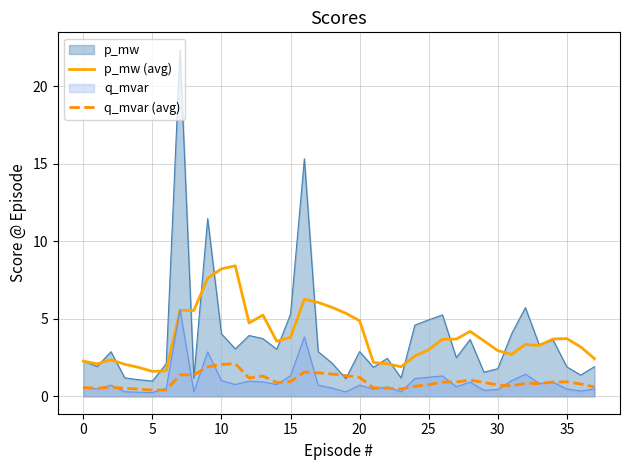

True or false: p_mw (avg) and q_mvar (avg) intersect in this chart.

False